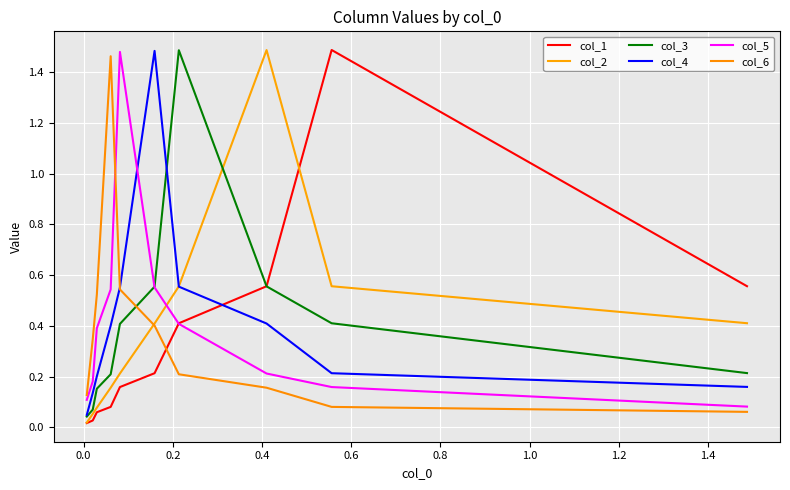

Rank the series by their maximum value, from highest to lowest.

col_1, col_2, col_3, col_4, col_5, col_6